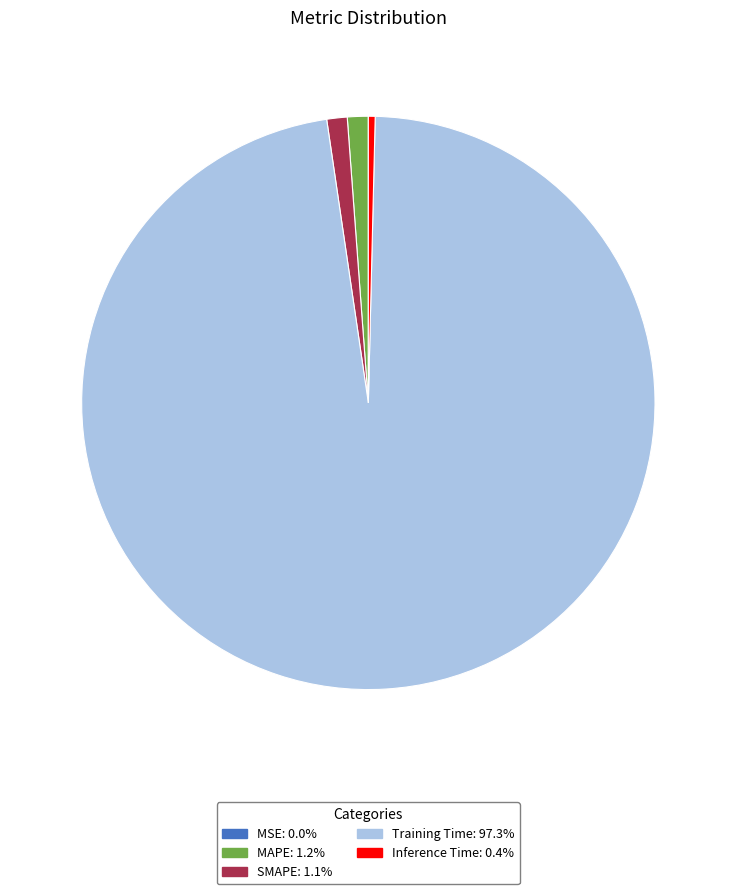

Is the sum of MAPE and Inference Time greater than half?

No